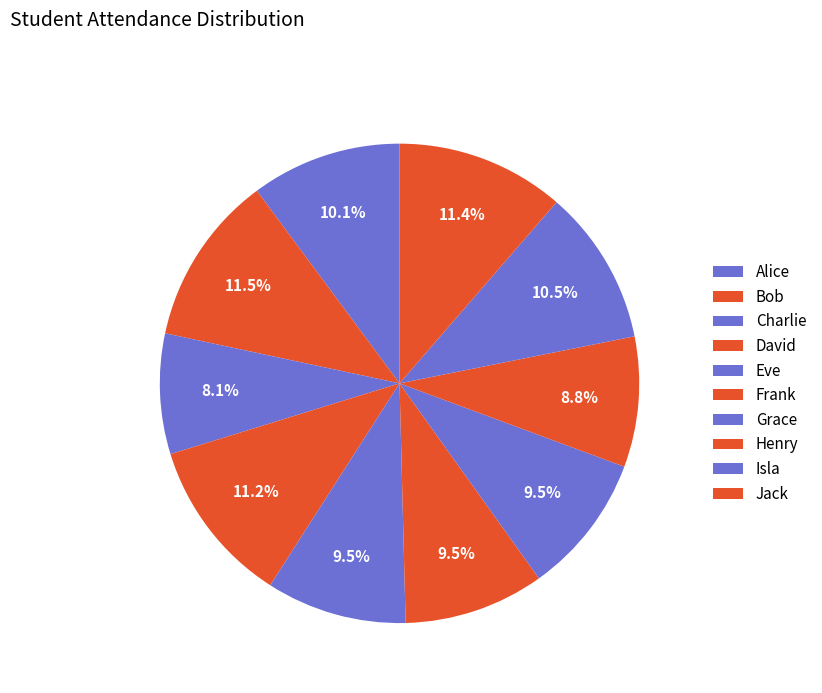

How many slices are in this pie chart?

10